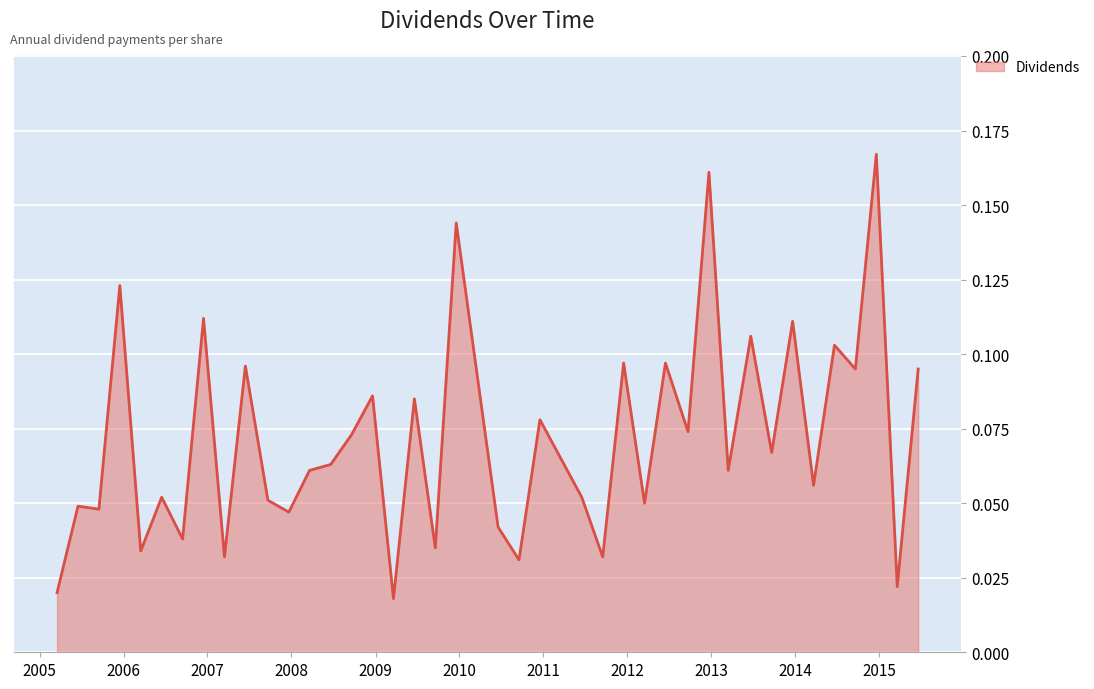

Count the number of data series in this chart.

1